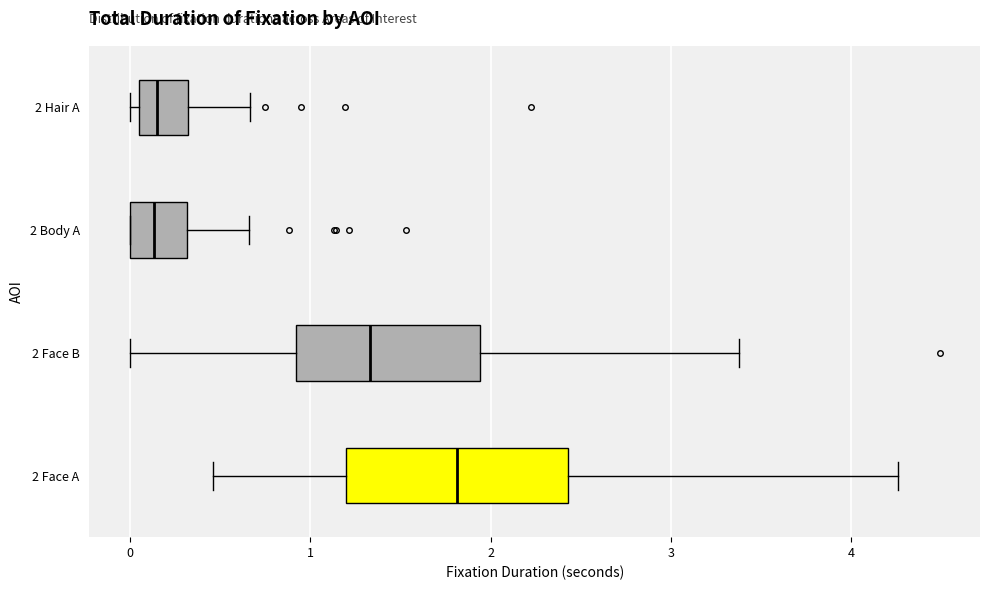

Comparing the boxes themselves (not the whiskers), which one is the widest?

2 Face A